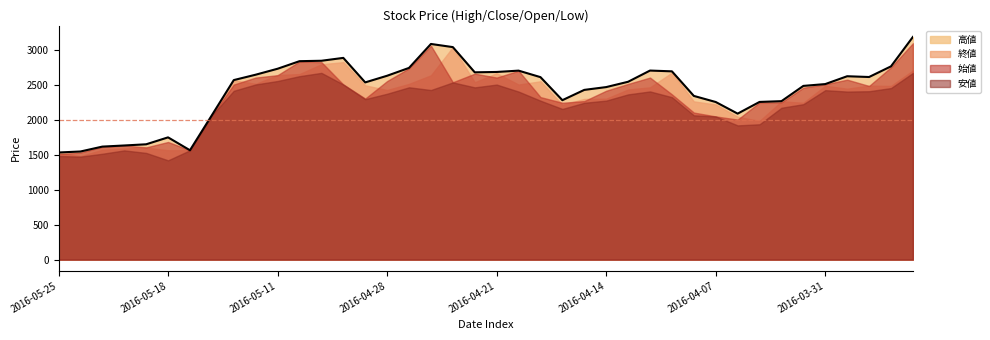

What is the difference between the values at 26 and 13?

341